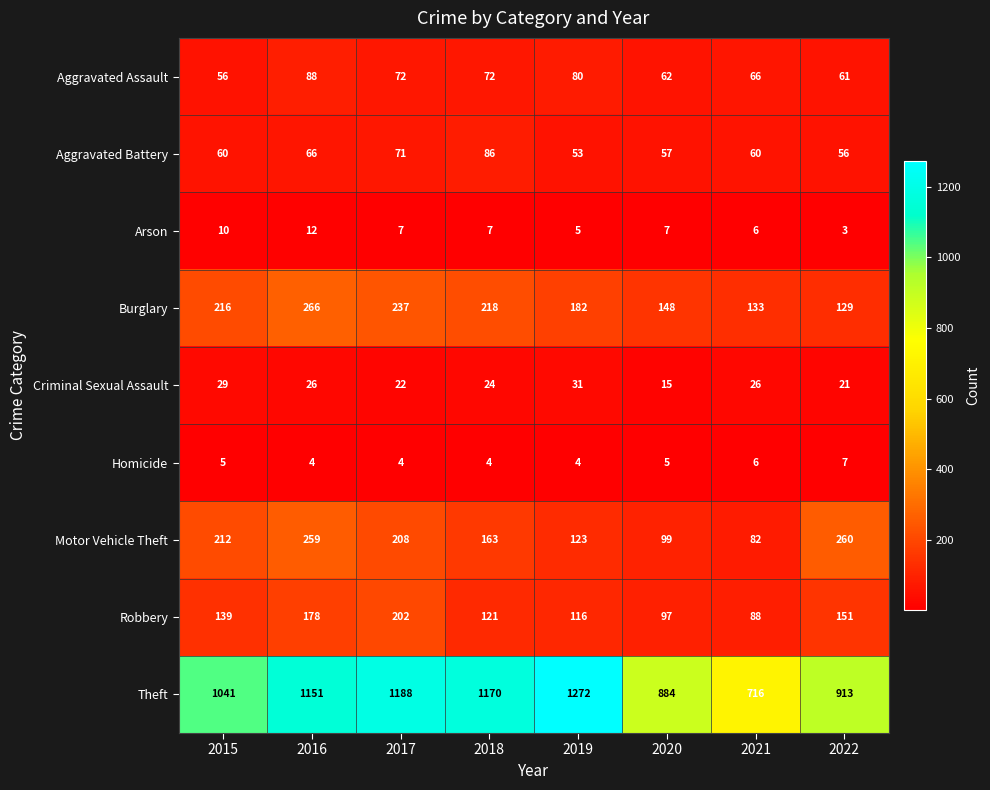

Which series has the largest total across all categories?

Theft